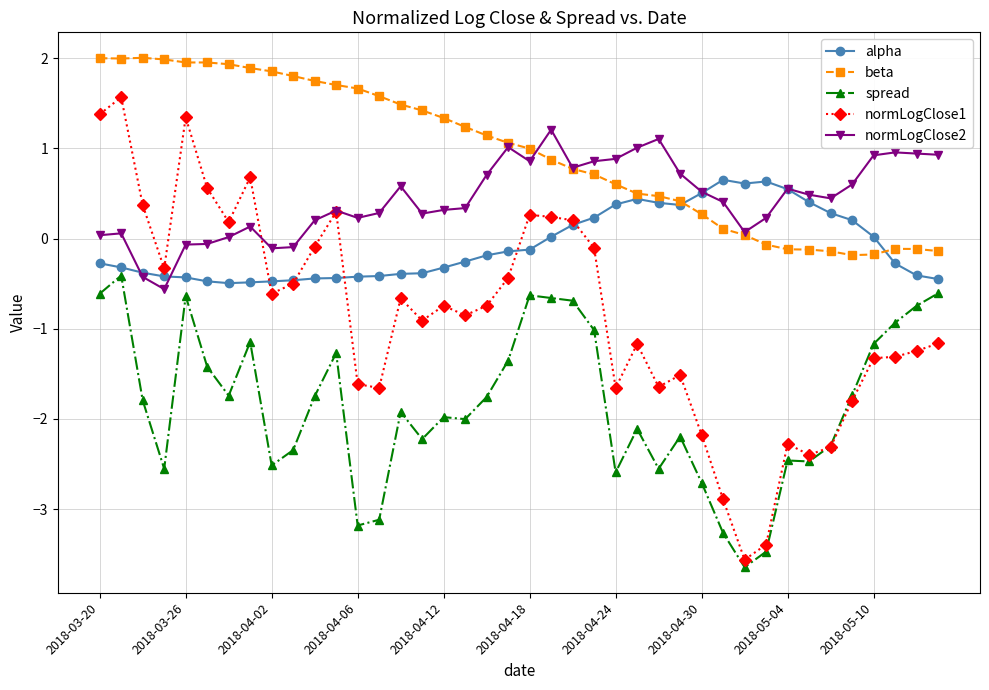

Which series has the largest total across all categories?

beta